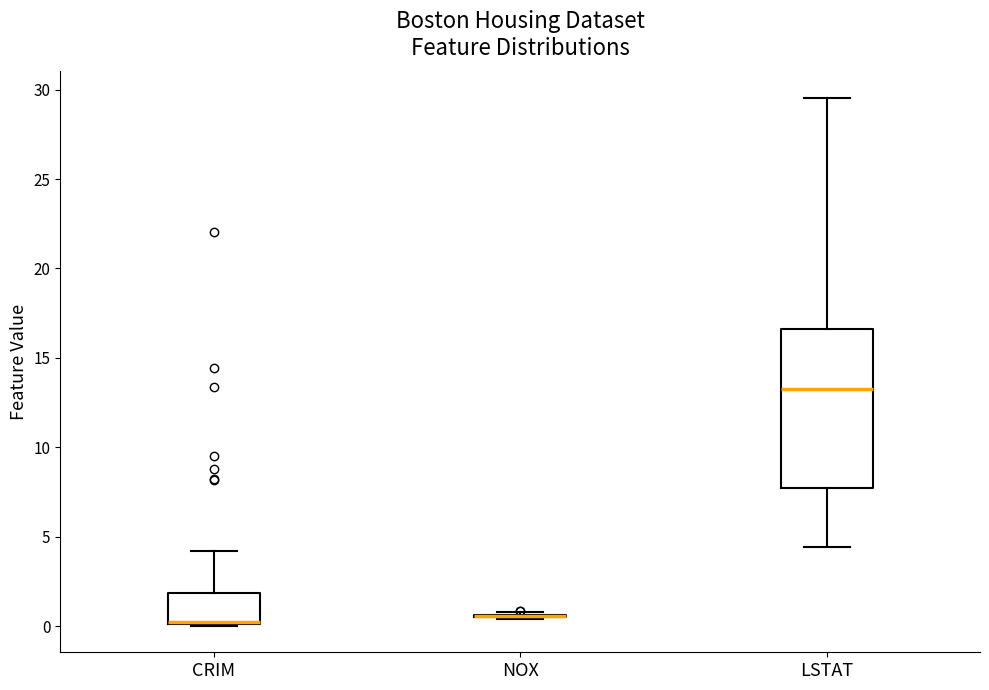

Where does the median line of the box for LSTAT sit on the y-axis? The values are not printed on the chart, so give them approximately, as read against the axis.

13.0